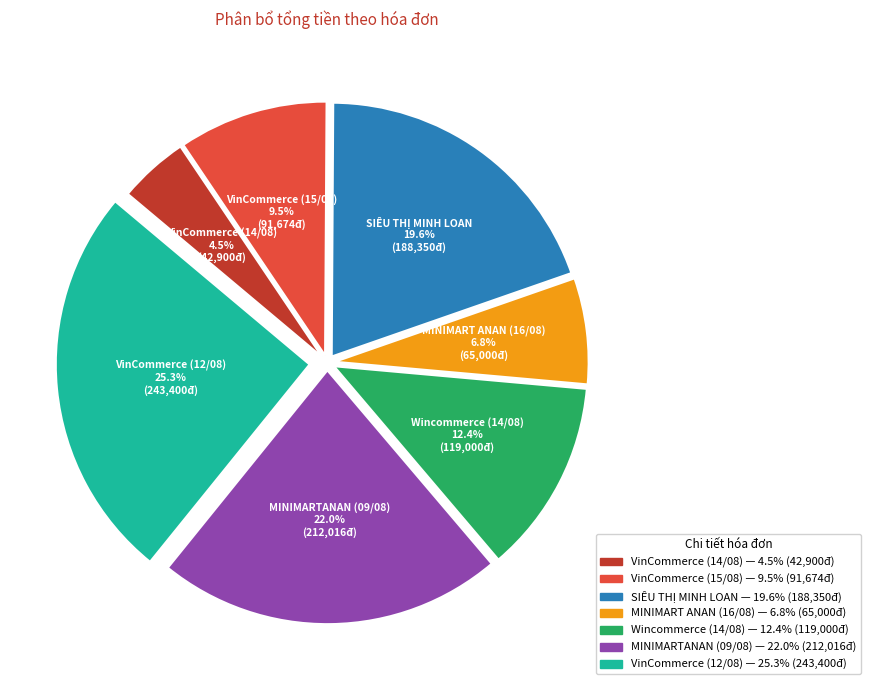

Which has a higher value, SIÊU THỊ MINH LOAN or Wincommerce (14/08)?

SIÊU THỊ MINH LOAN